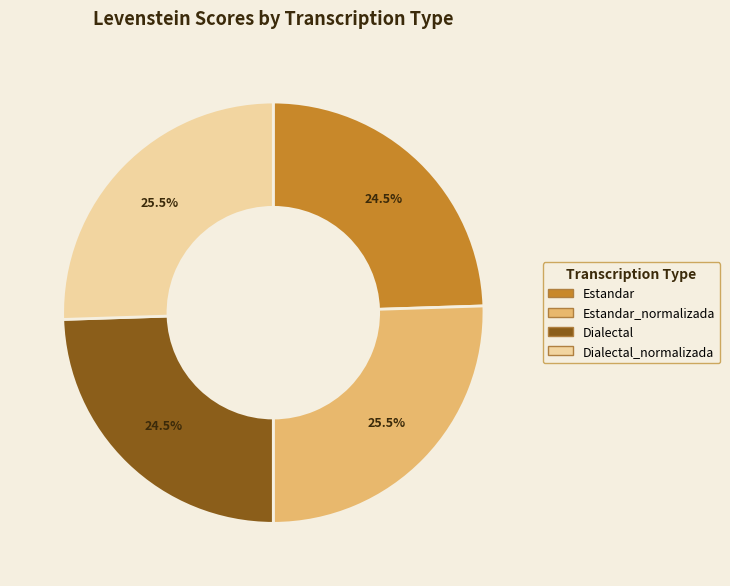

Does any single category account for the majority?

No